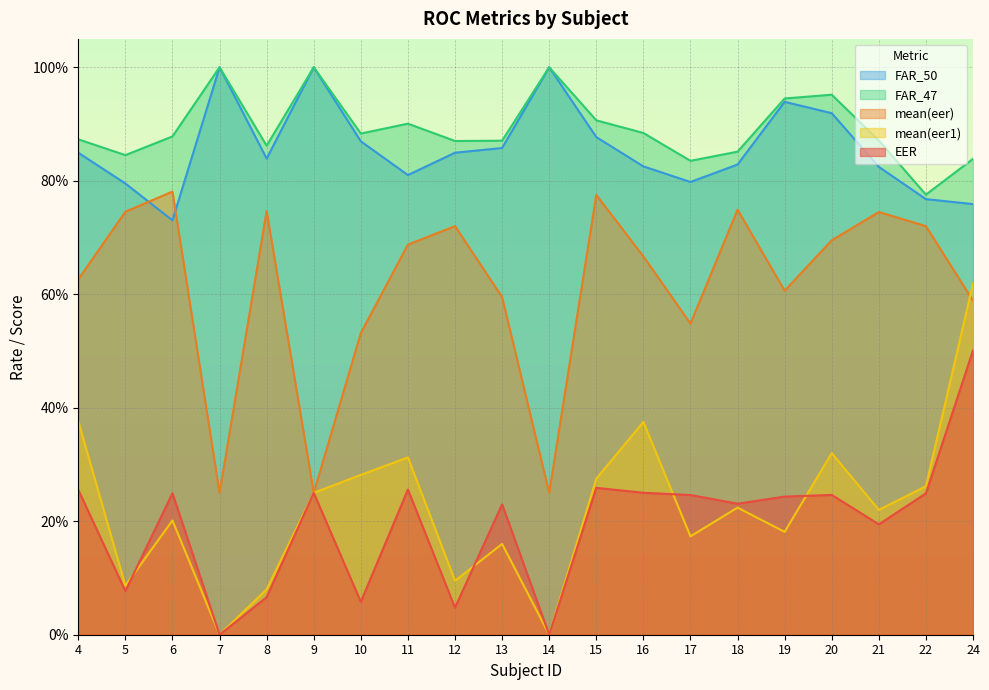

Does the chart display data point markers on the line(s)?

No